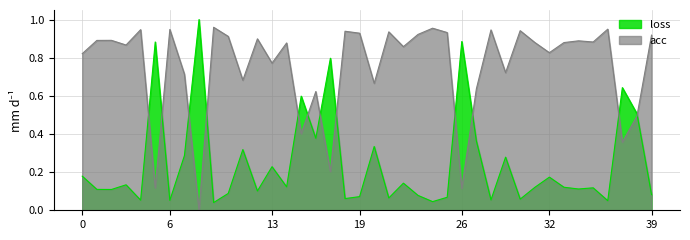

What are all the series names shown in the legend?

loss, acc